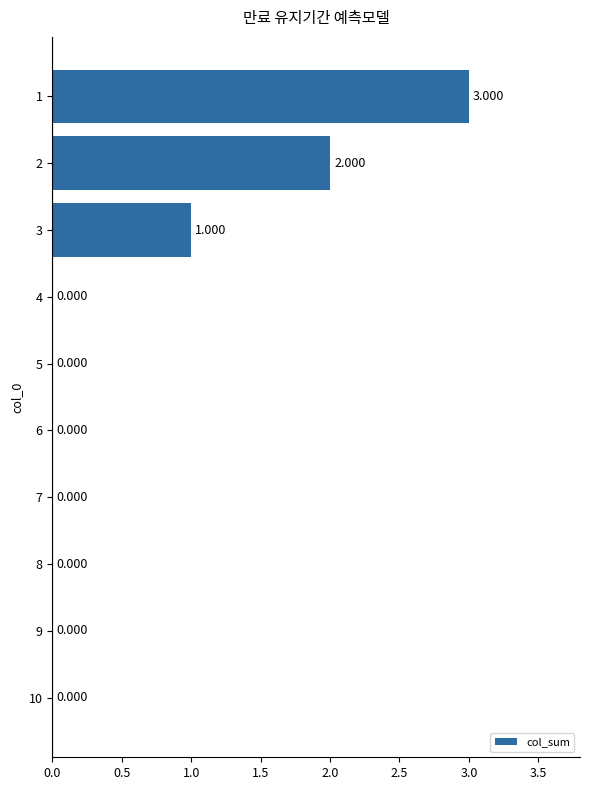

How many values are above zero?

3